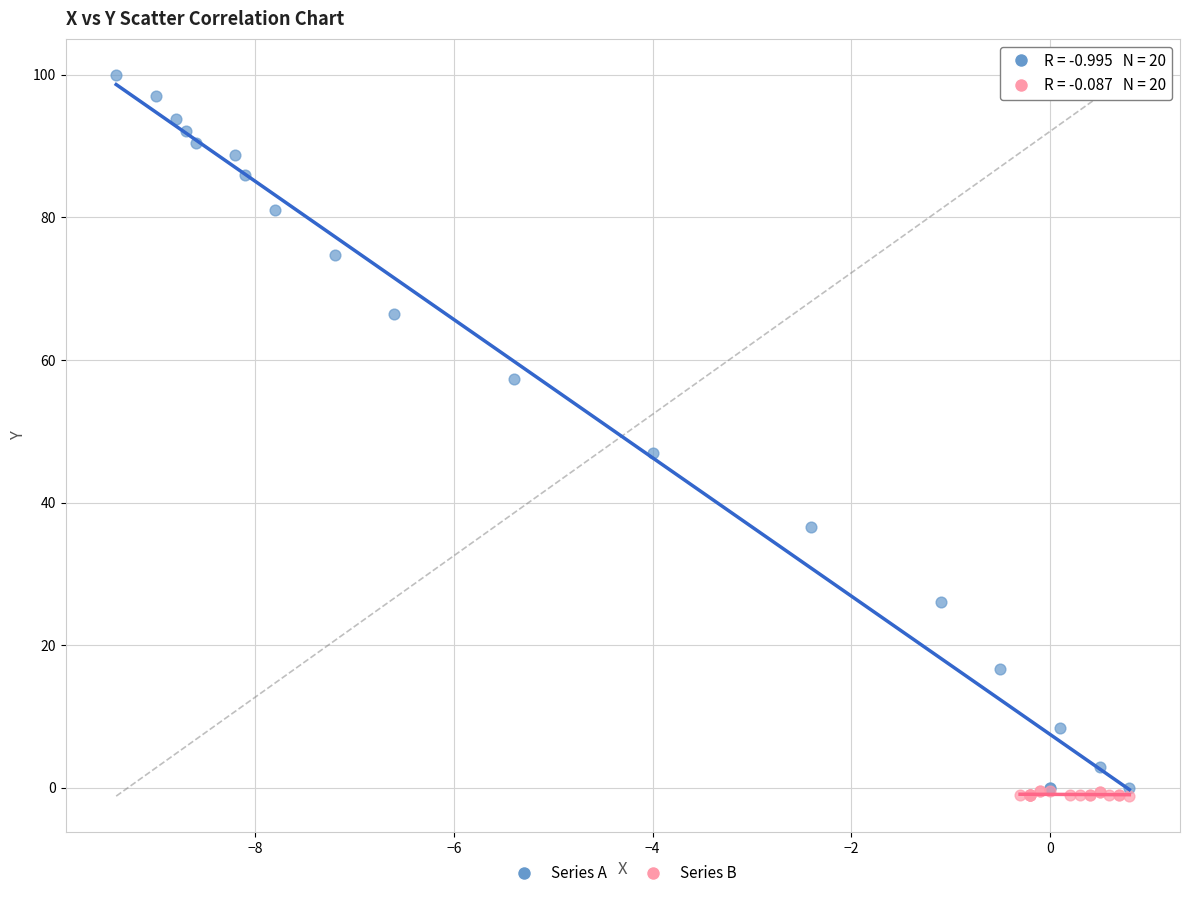

What are all the series names shown in the legend?

Series A, Series B